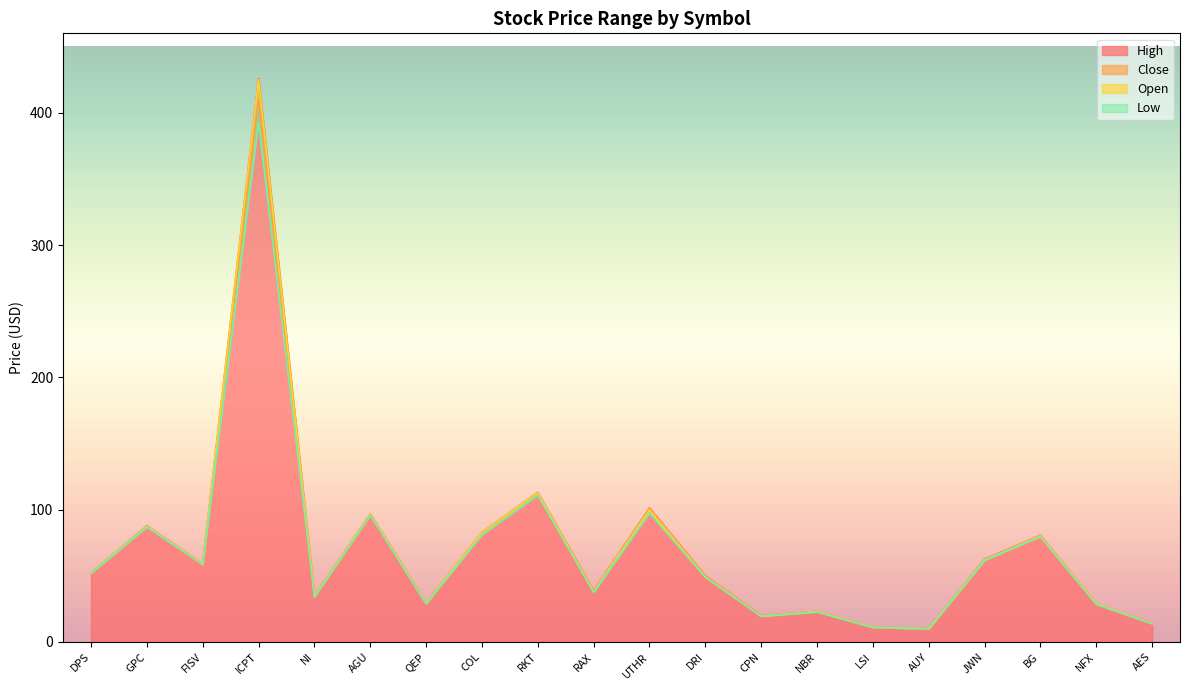

True or false: Low and Open cross at least once.

False